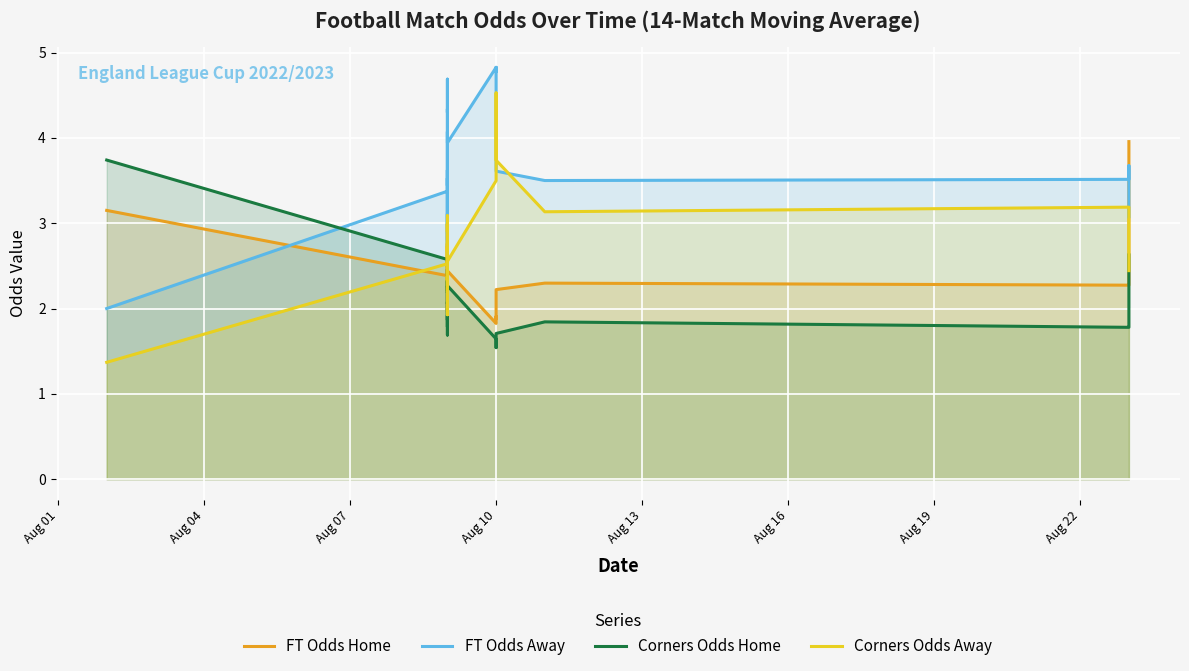

In FT Odds Home, how many points are higher than both neighbors (excluding endpoints)?

11